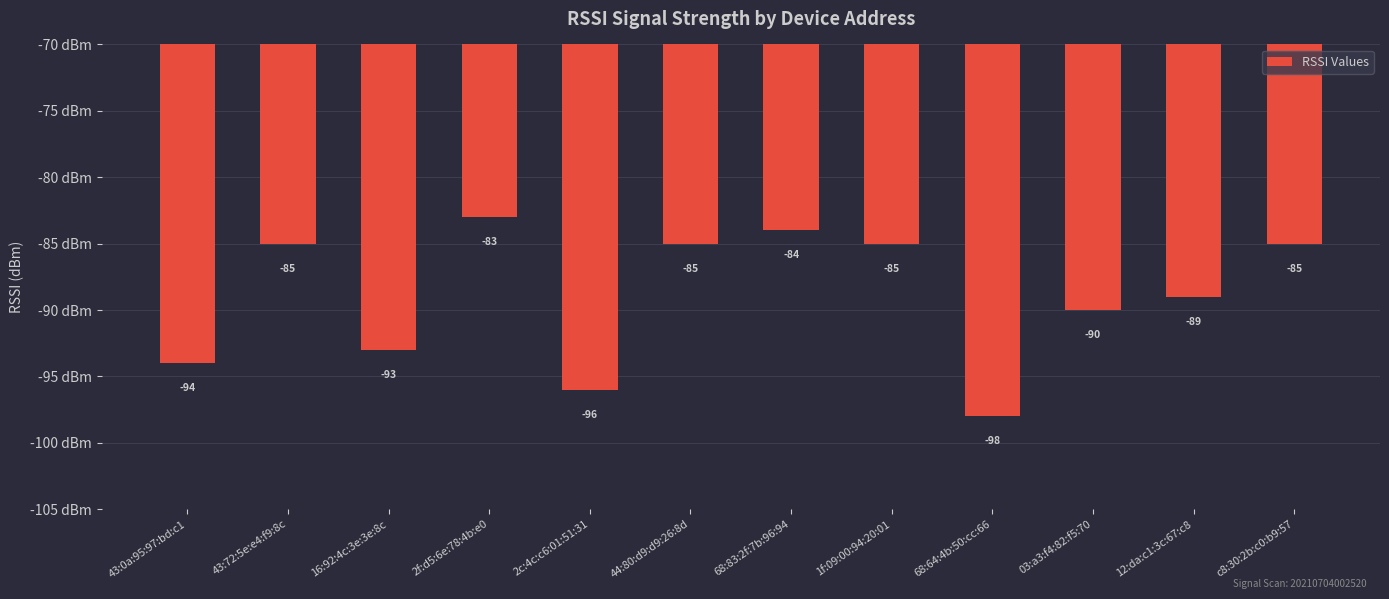

True or false: the data shows -96 at 2c:4c:c6:01:51:31.

True